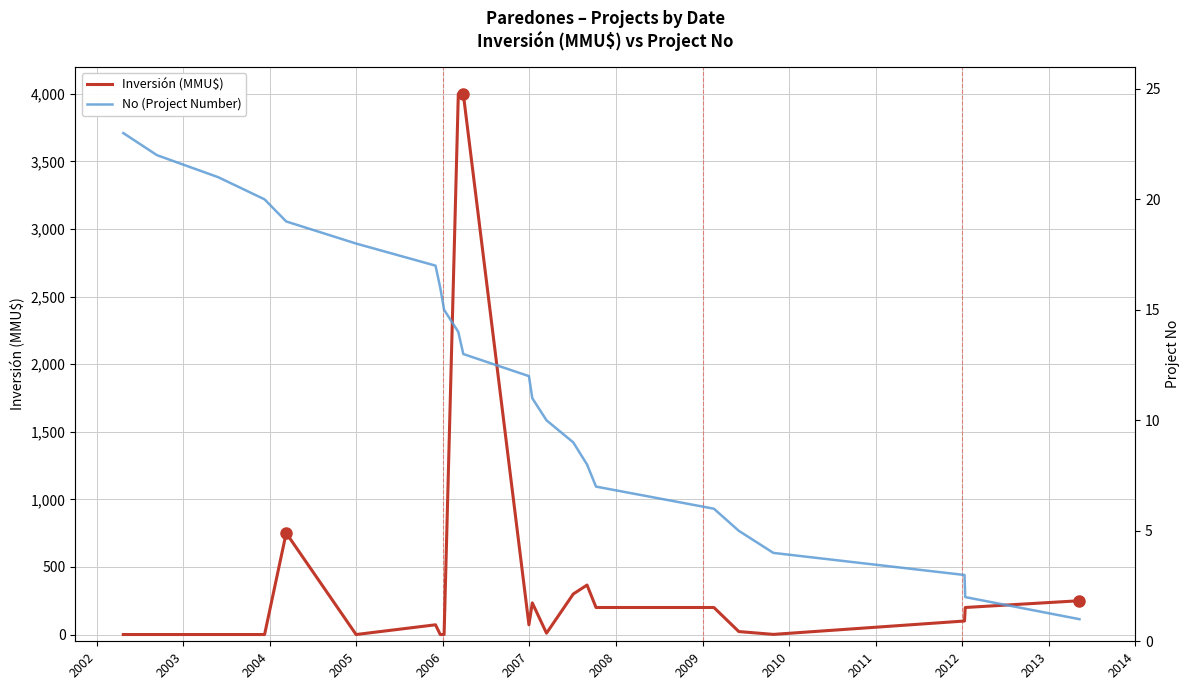

What is the highest value of the Inversión (MMU$) series?

4000